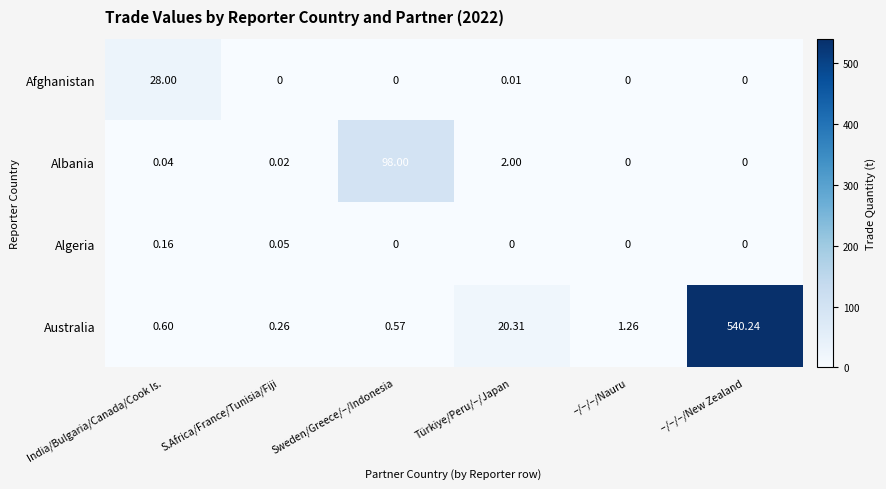

At how many categories does at least one series exceed 140?

1